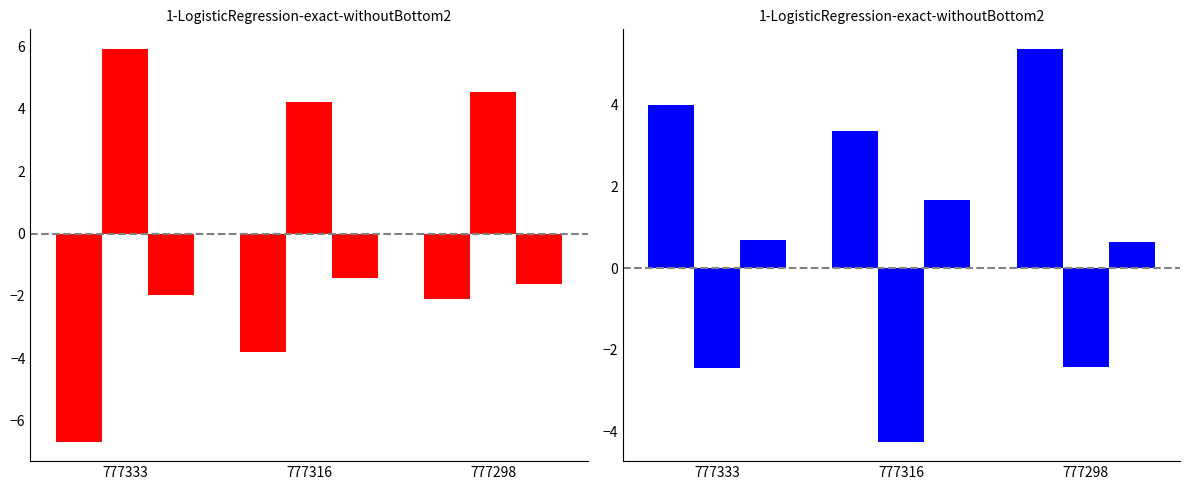

True or false: release_pos_x_top has a value of -3.2 at 777333.

False